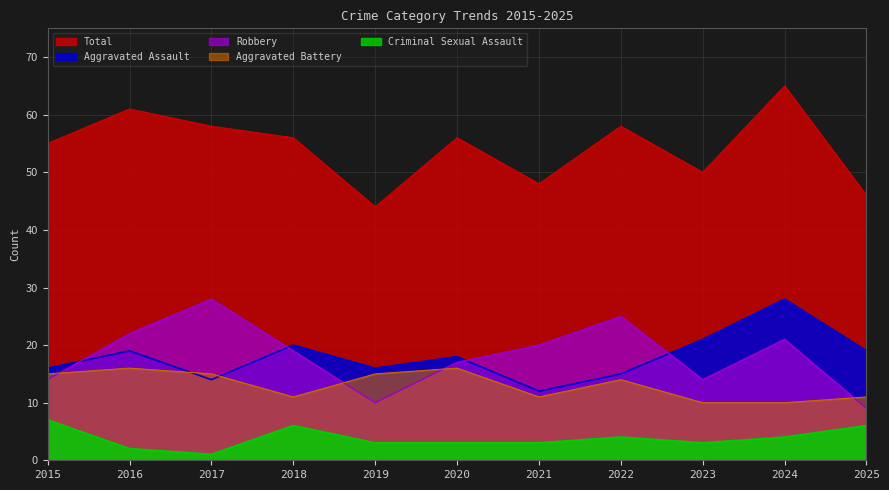

At 2024, list the series in order from largest to smallest.

Total, Aggravated Assault, Robbery, Aggravated Battery, Criminal Sexual Assault